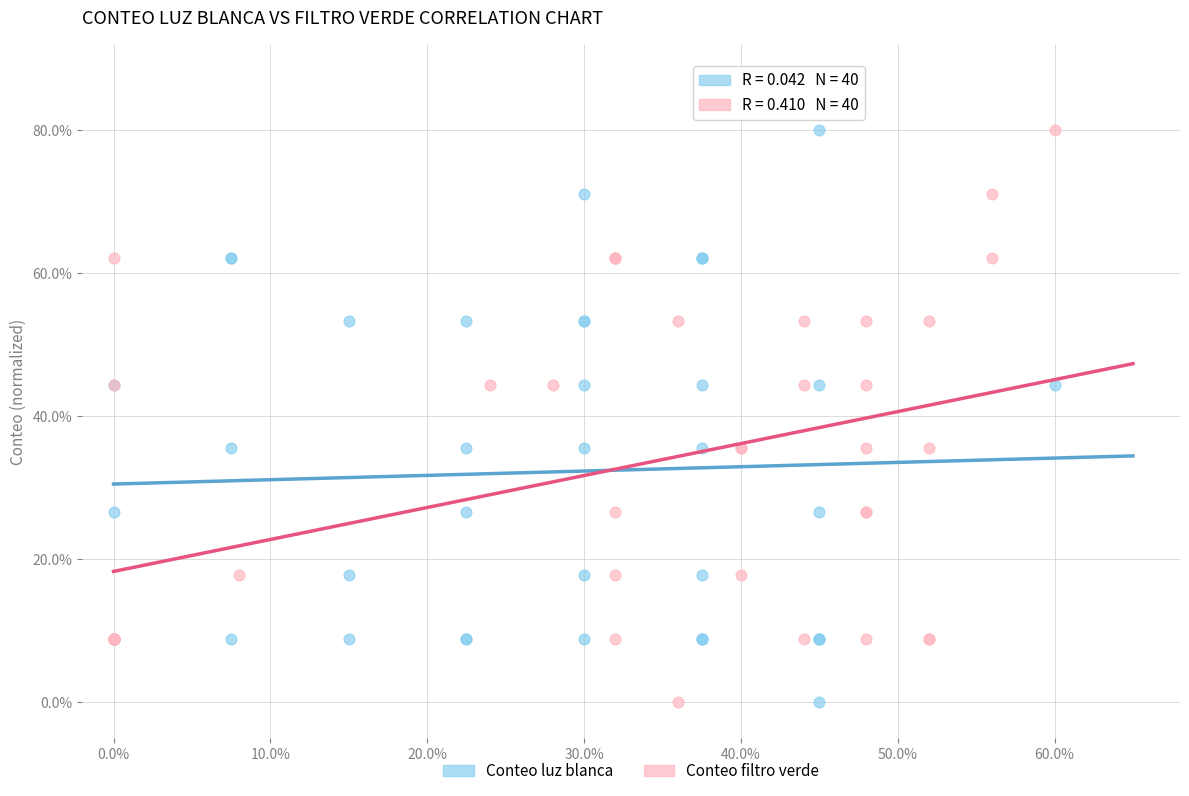

What are all the series names shown in the legend?

Conteo luz blanca, Conteo filtro verde